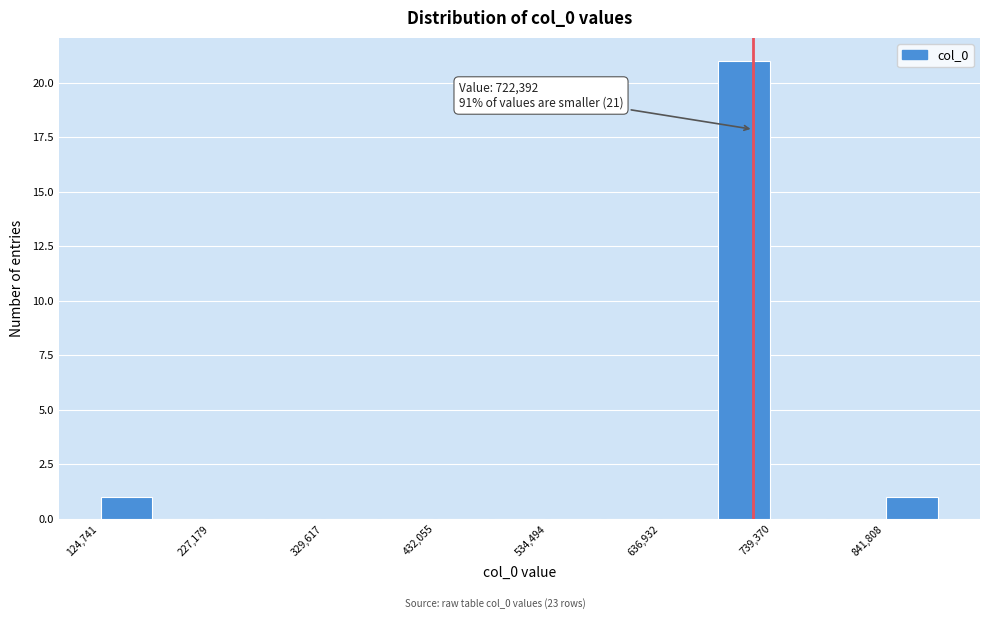

Read against the x-axis, roughly where is the centre of the tallest bar?

720000